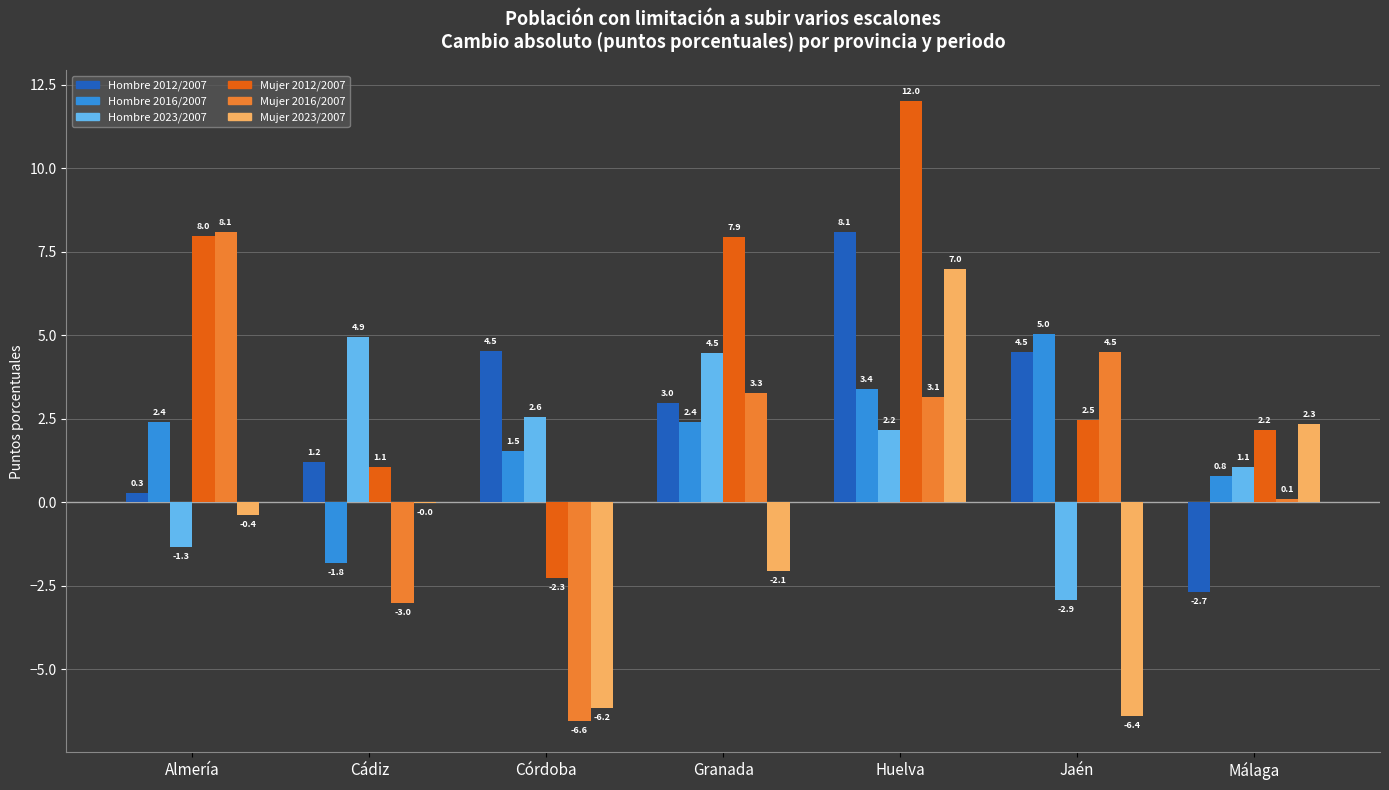

What are all the series names shown in the legend?

Hombre 2012/2007, Hombre 2016/2007, Hombre 2023/2007, Mujer 2012/2007, Mujer 2016/2007, Mujer 2023/2007